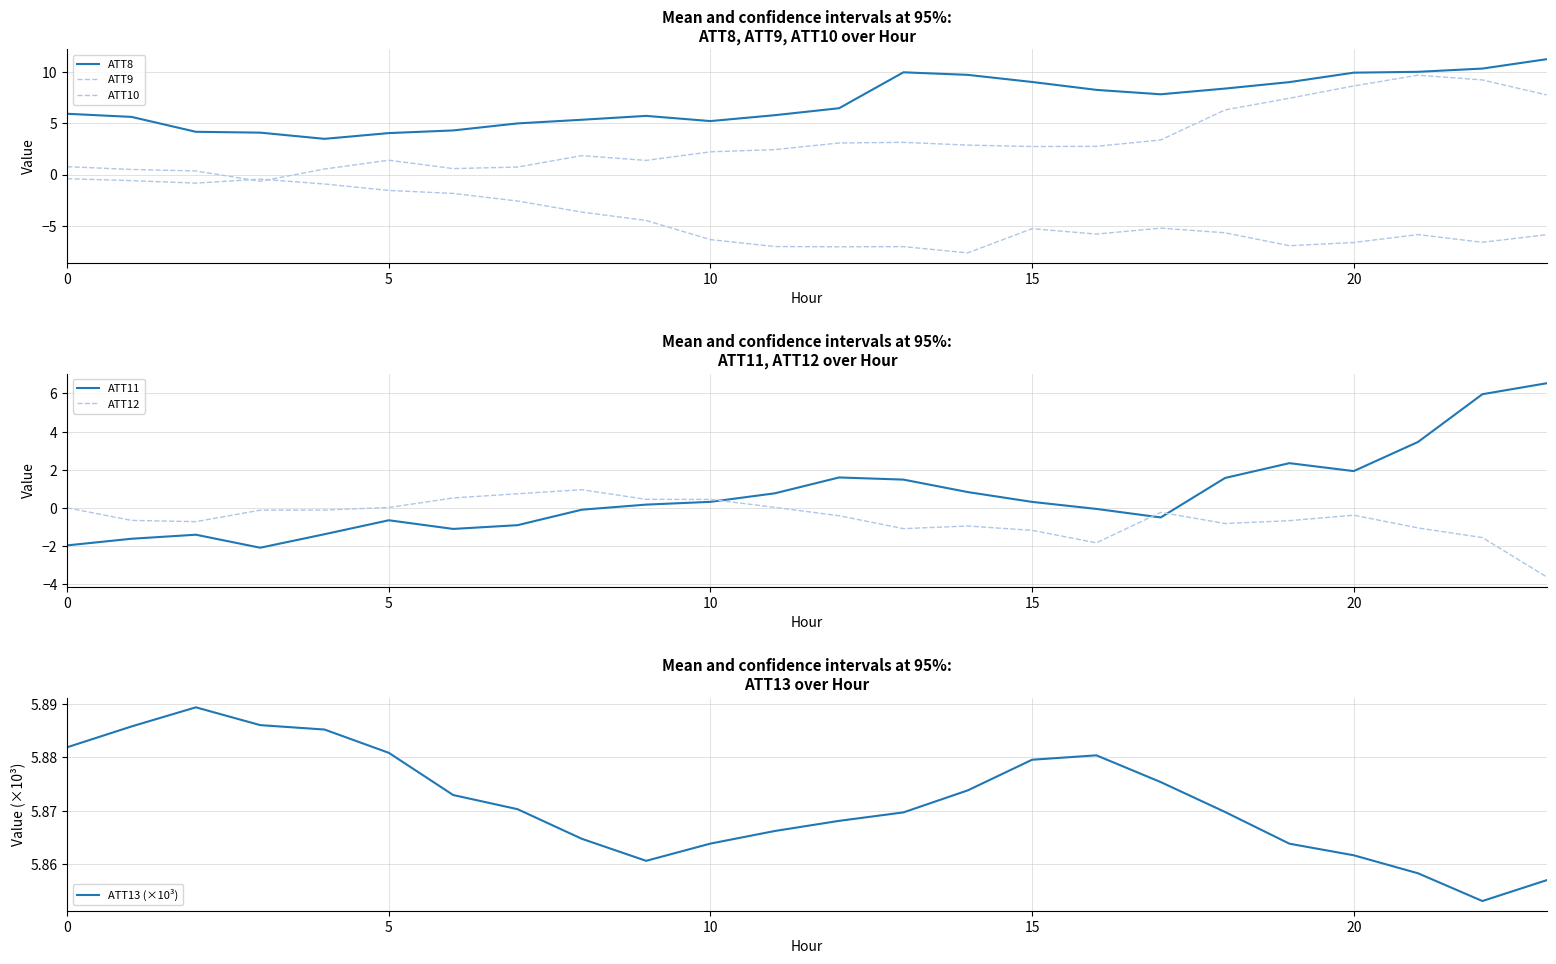

Which series has the largest range (max minus min)?

ATT9